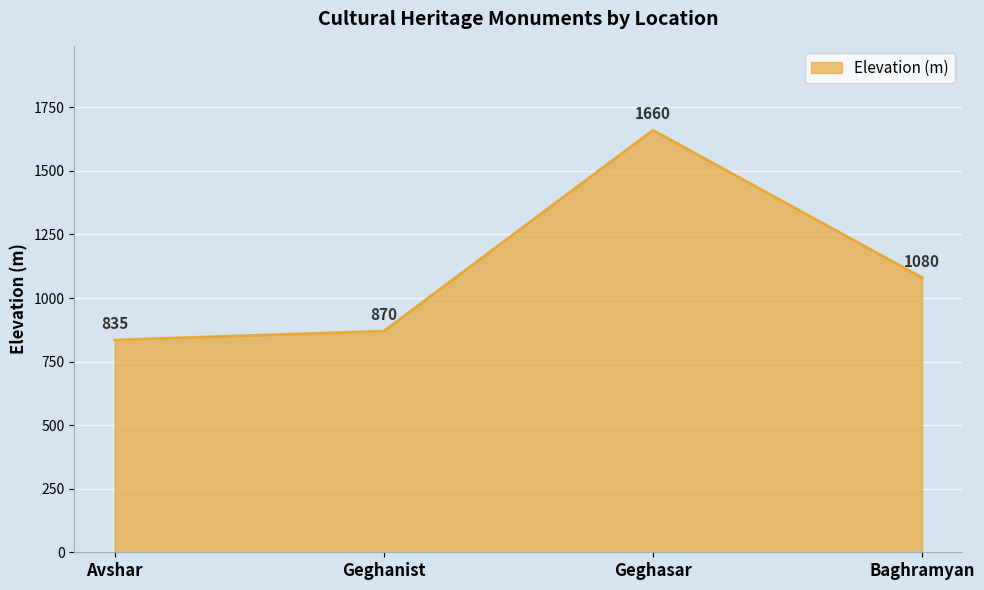

What is the difference between the maximum and minimum values?

825